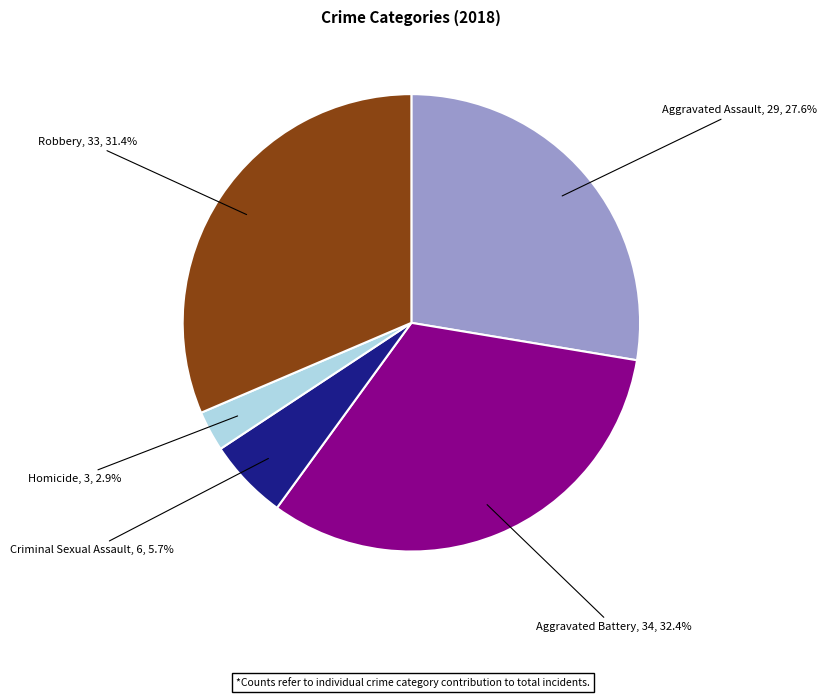

Is there any slice that represents more than half of the pie?

No